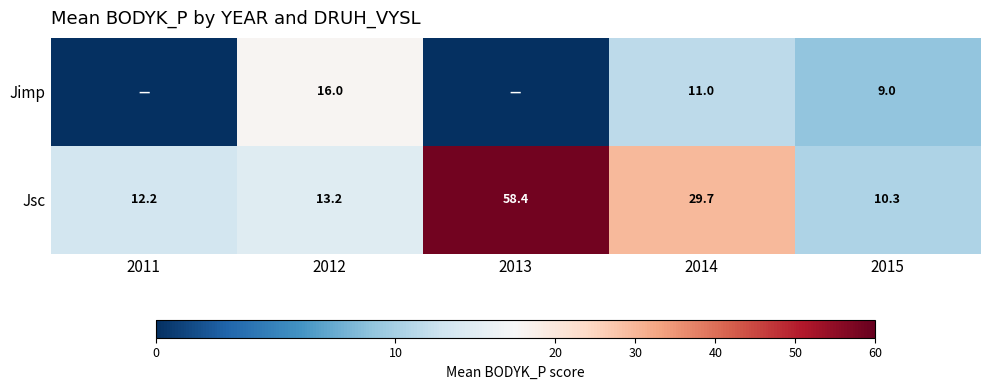

At how many categories does at least one series exceed 30?

1